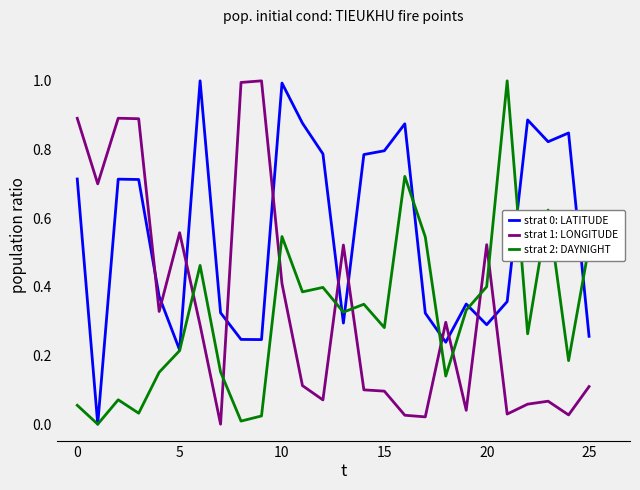

What is the maximum value shown in the chart?

1.0